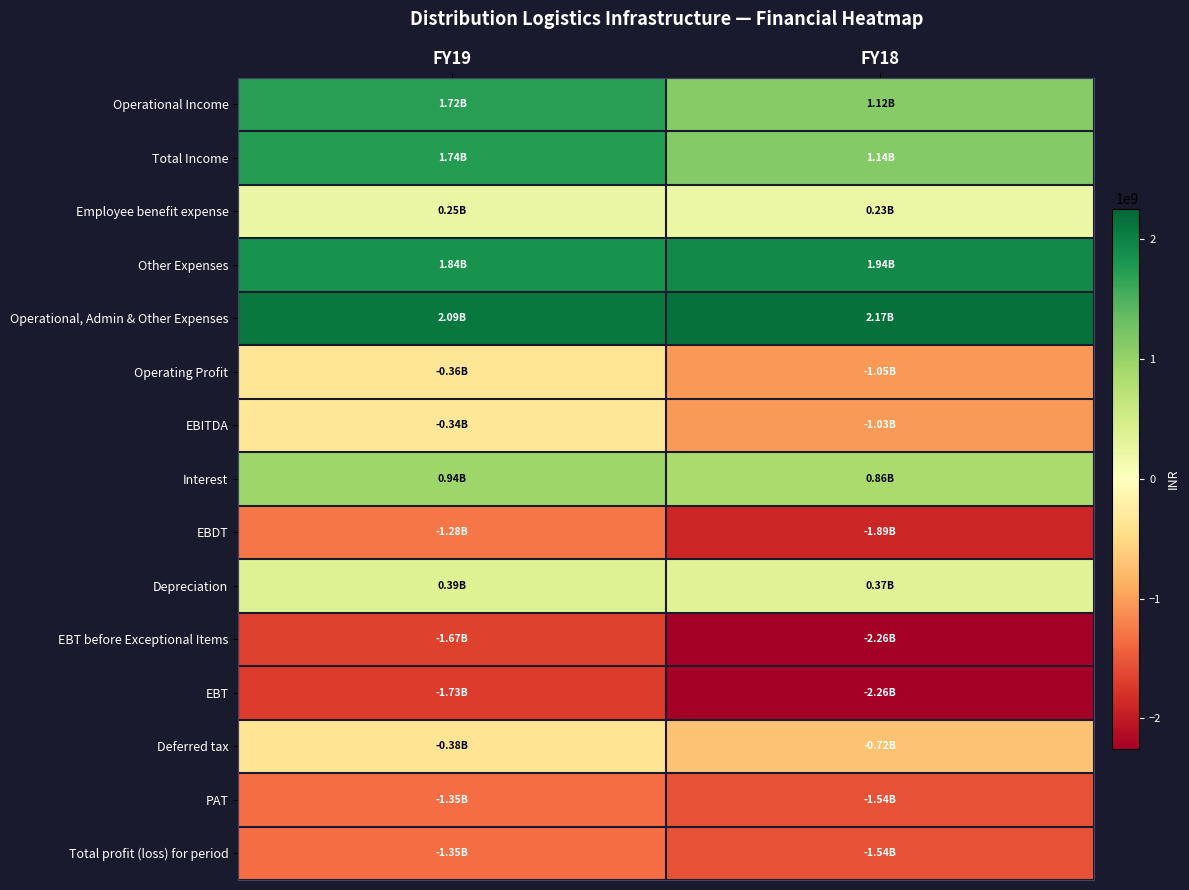

What is the spread (max minus min) of values at FY18?

4424000000